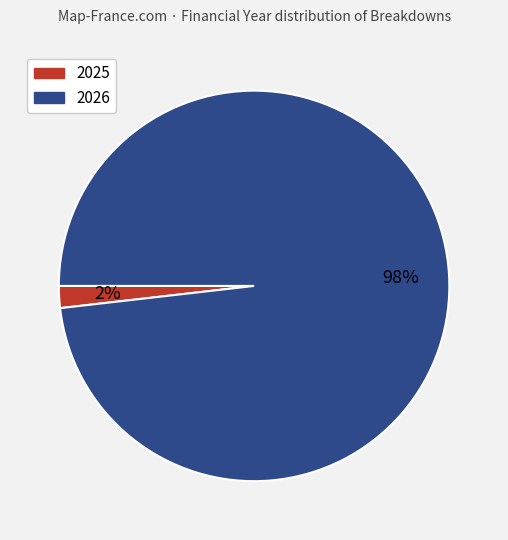

Combined, do 2025 and 2026 account for over 50%?

Yes